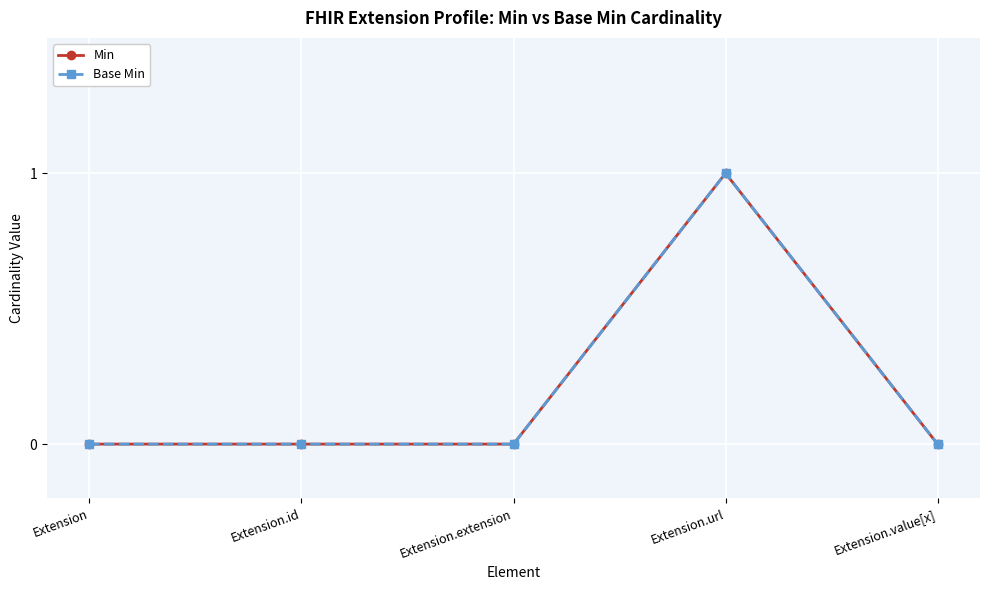

What position from the right is Extension.url?

2